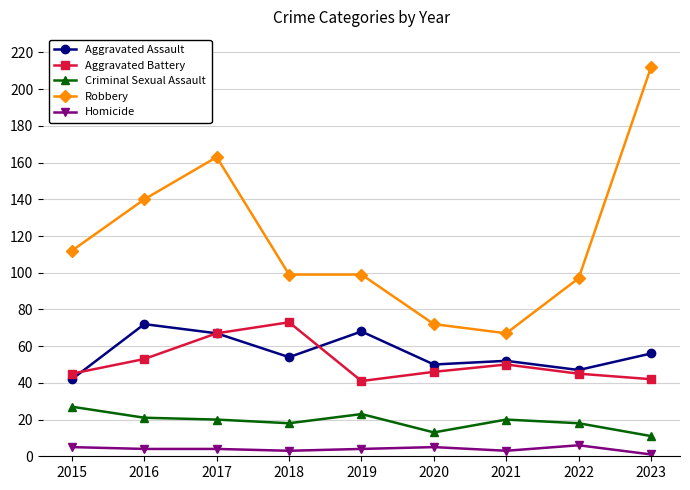

Reading left to right, list all the values displayed in this chart.

Aggravated Assault: 2015=42	2016=72	2017=67	2018=54	2019=68	2020=50	2021=52	2022=47	2023=56
Aggravated Battery: 2015=45	2016=53	2017=67	2018=73	2019=41	2020=46	2021=50	2022=45	2023=42
Criminal Sexual Assault: 2015=27	2016=21	2017=20	2018=18	2019=23	2020=13	2021=20	2022=18	2023=11
Robbery: 2015=112	2016=140	2017=163	2018=99	2019=99	2020=72	2021=67	2022=97	2023=212
Homicide: 2015=5	2016=4	2017=4	2018=3	2019=4	2020=5	2021=3	2022=6	2023=1